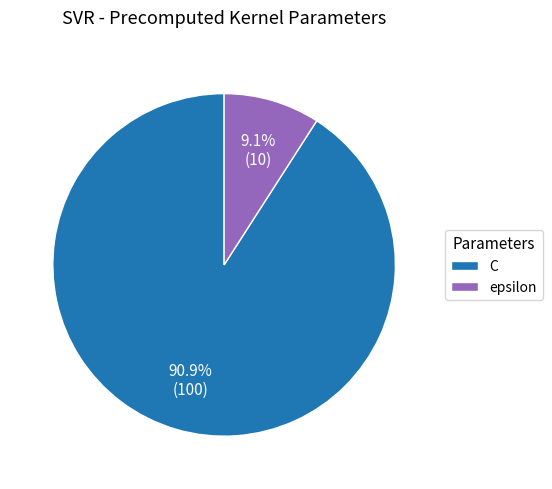

Which has a higher value, epsilon or C?

C